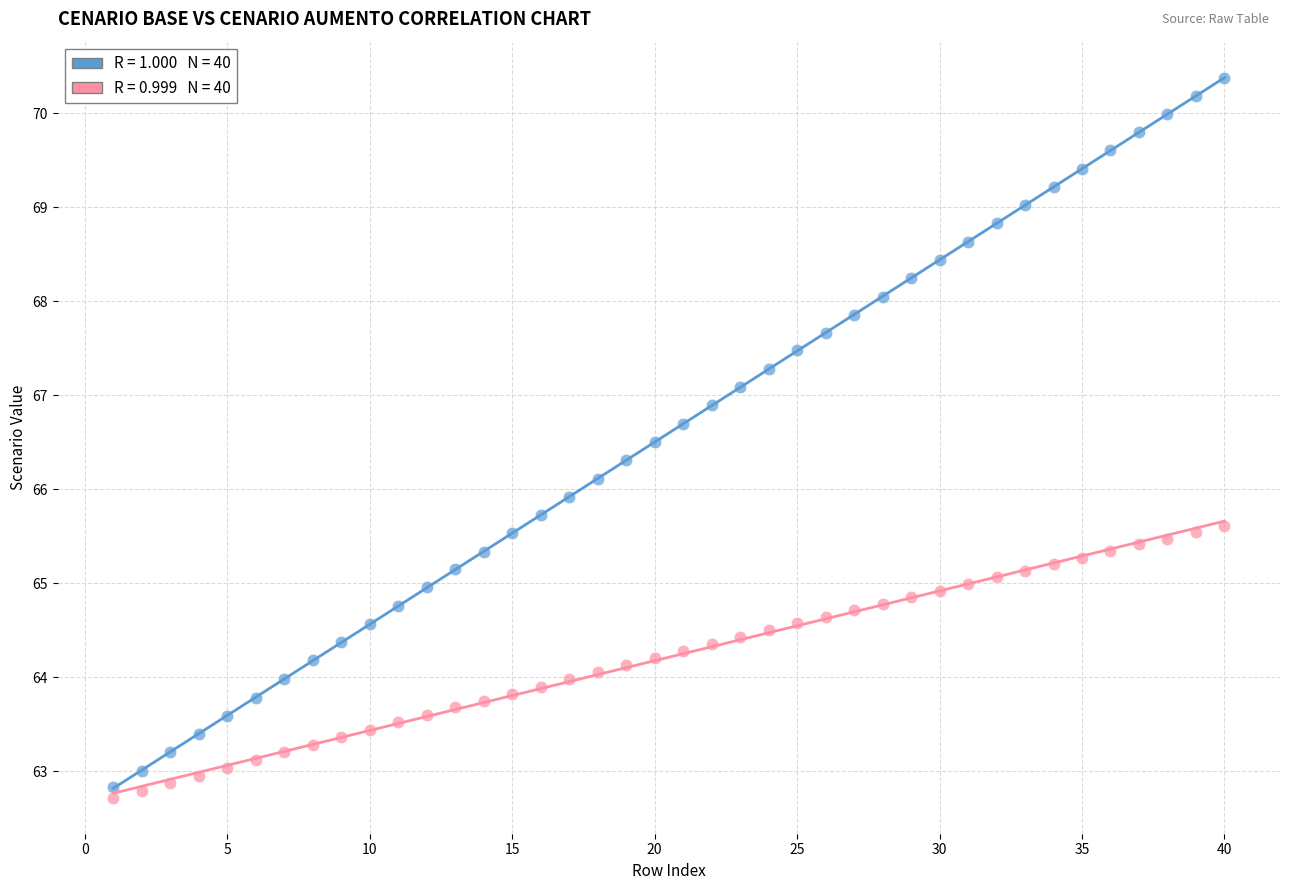

Across all data points, what is the range of X values (max minus min)?

39.0